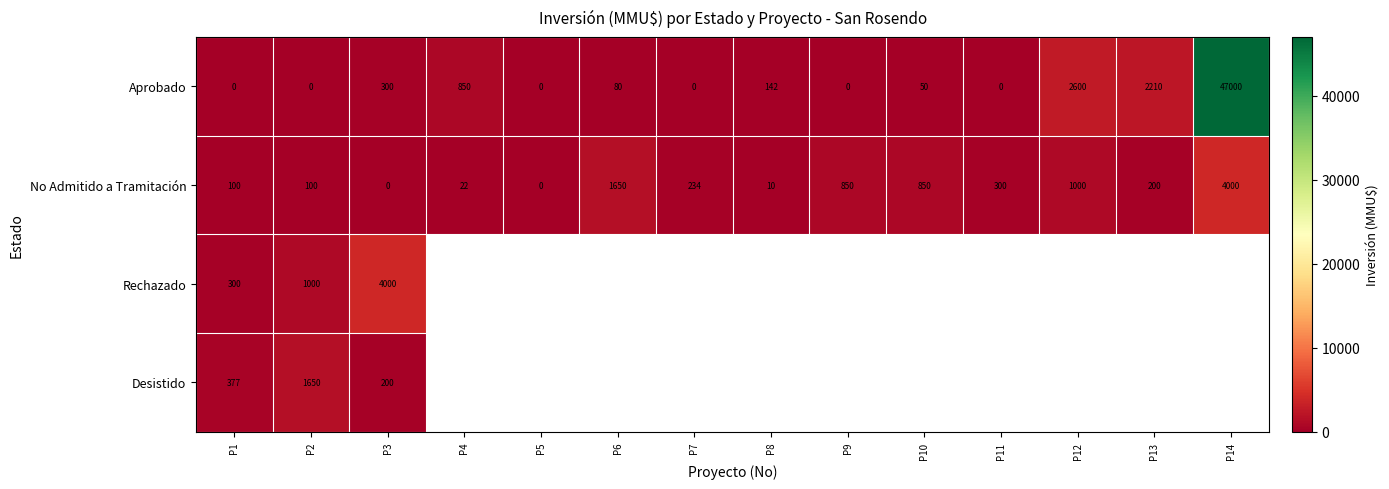

Which label corresponds to the smallest value in the chart?

P1